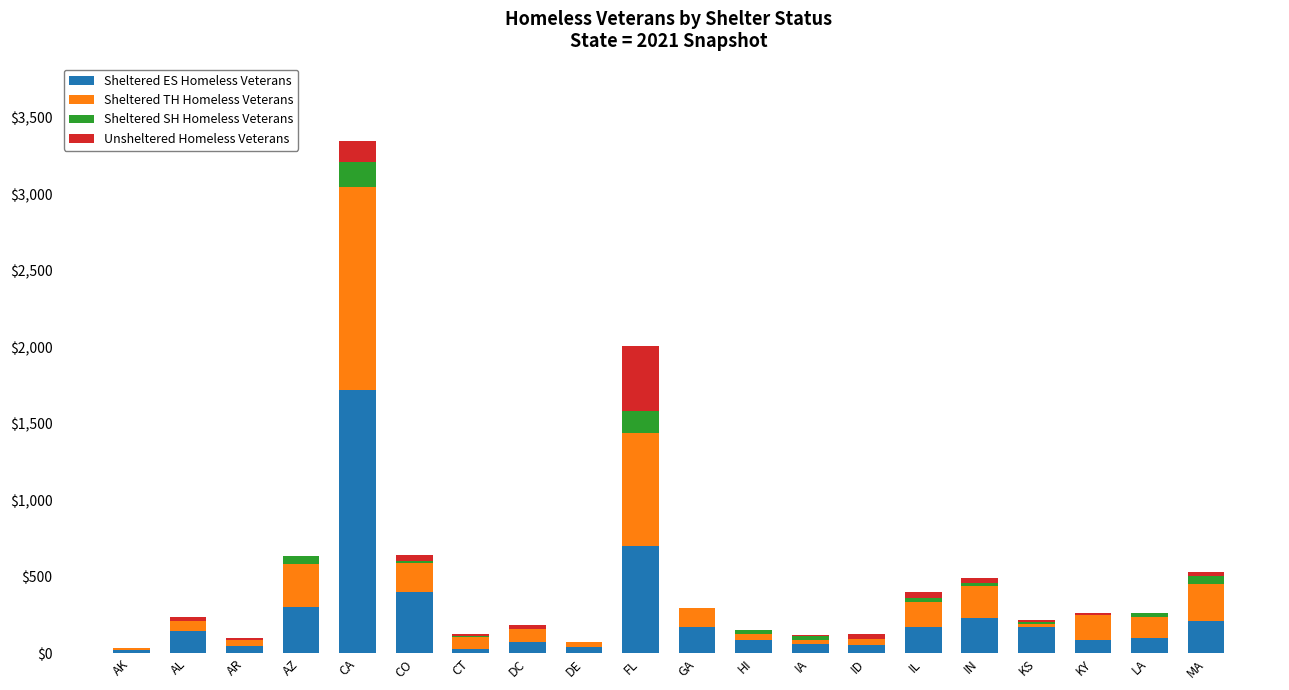

At which category is the sum across all series the highest?

CA